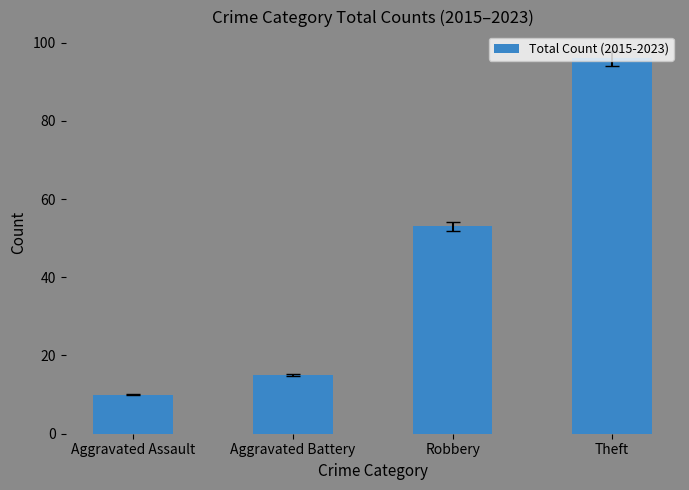

How many bars are there in total?

4